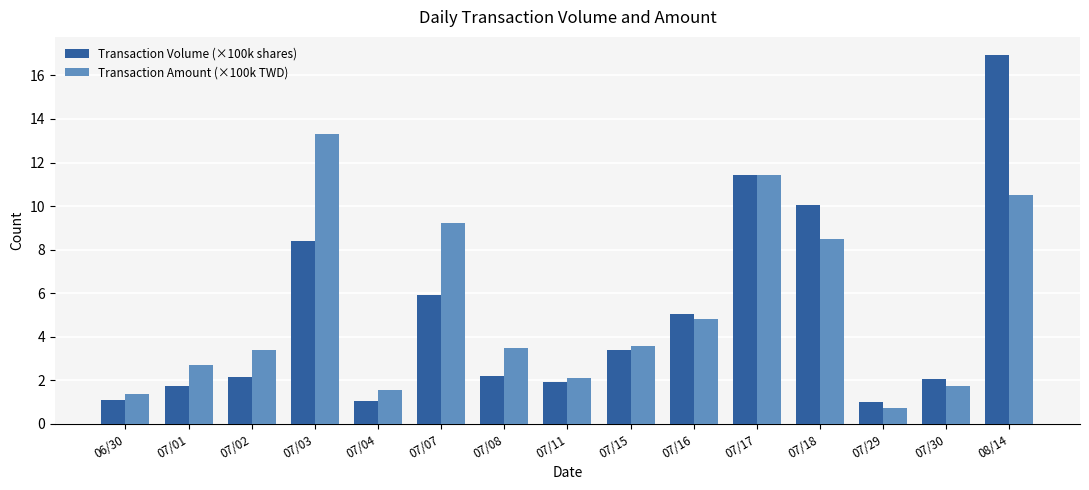

Which category has the highest value in the Transaction Volume (×100k shares) series?

08/14